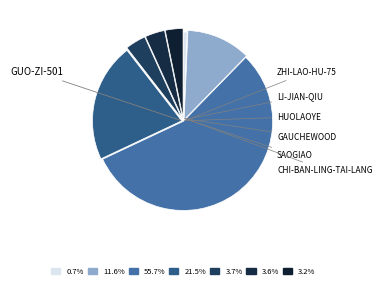

Which slice is the smallest?

zhi-lao-hu-75